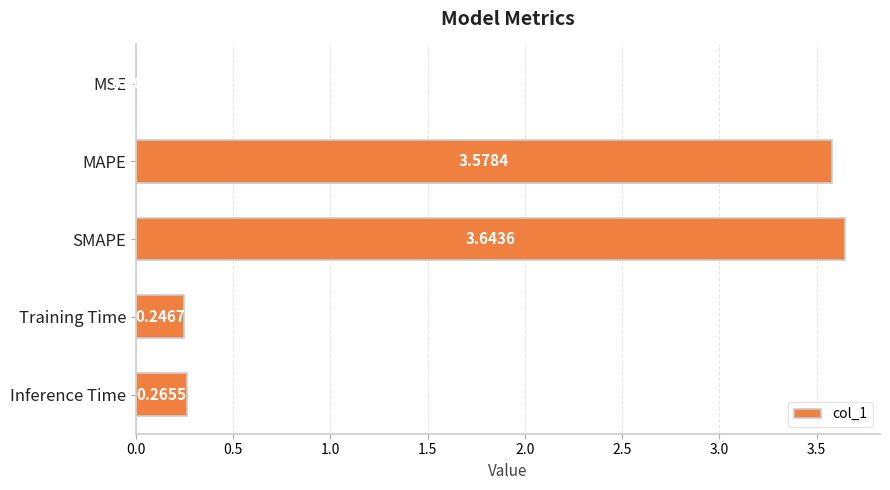

How many categories are shown in the chart?

5